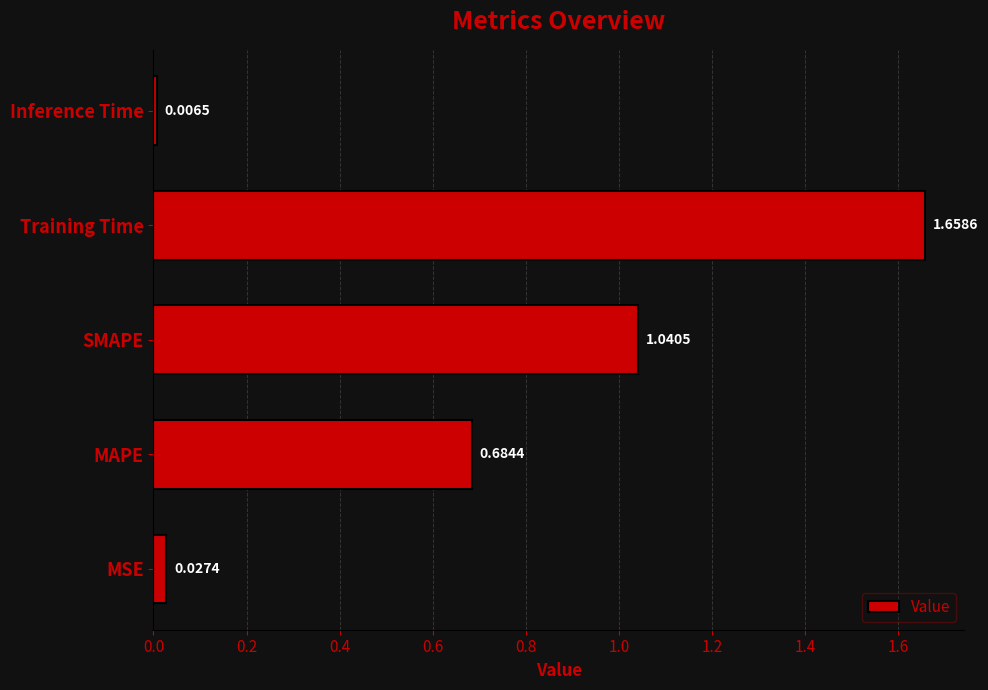

What is the change in value from SMAPE to Inference Time?

-1.0